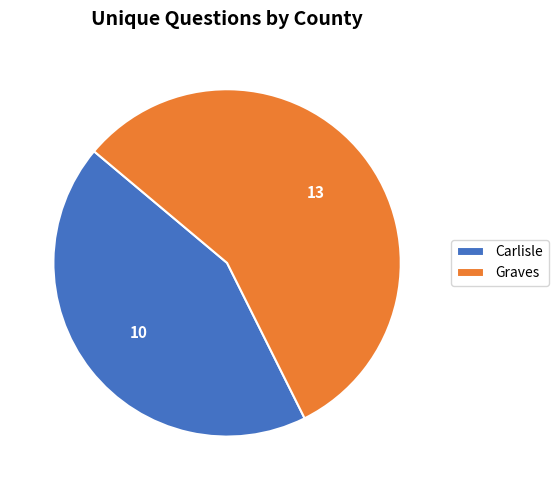

Is there a majority slice in this chart?

Yes